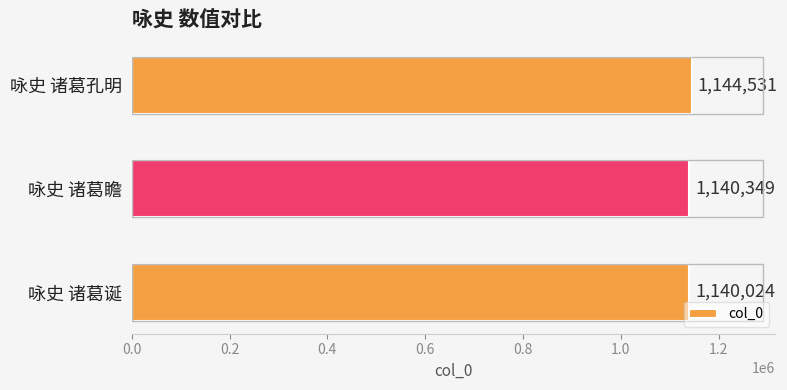

Read the value at 咏史 诸葛诞.

1140024